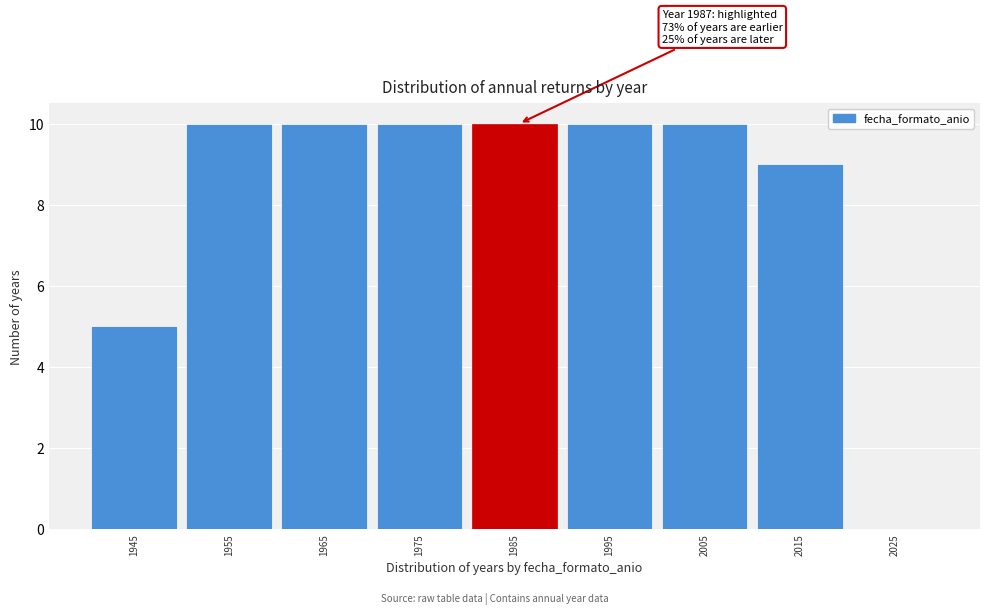

Reading right to left, list all the values displayed in this chart.

2025=0	2015=9	2005=10	1995=10	1985=10	1975=10	1965=10	1955=10	1945=5